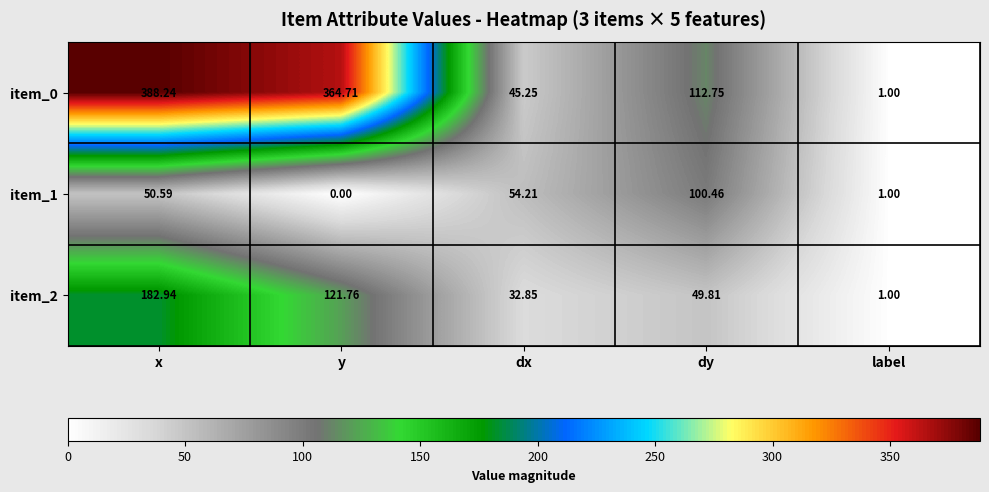

List the labels in order of item_0 value, largest first.

x, y, dy, dx, label